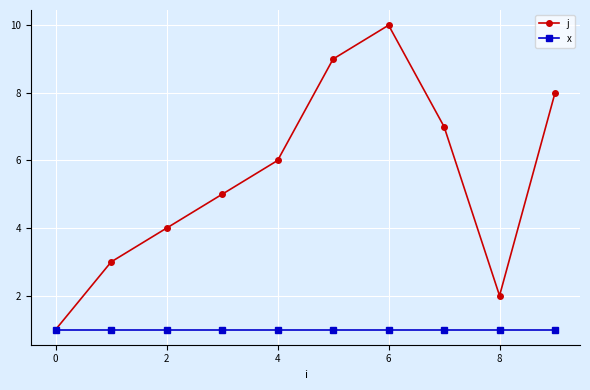

Rank the series by their maximum value, from highest to lowest.

j, x